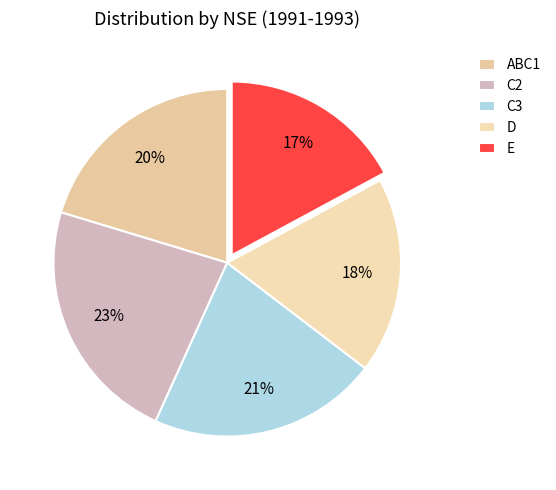

Rank the categories by value from lowest to highest.

E, D, ABC1, C3, C2